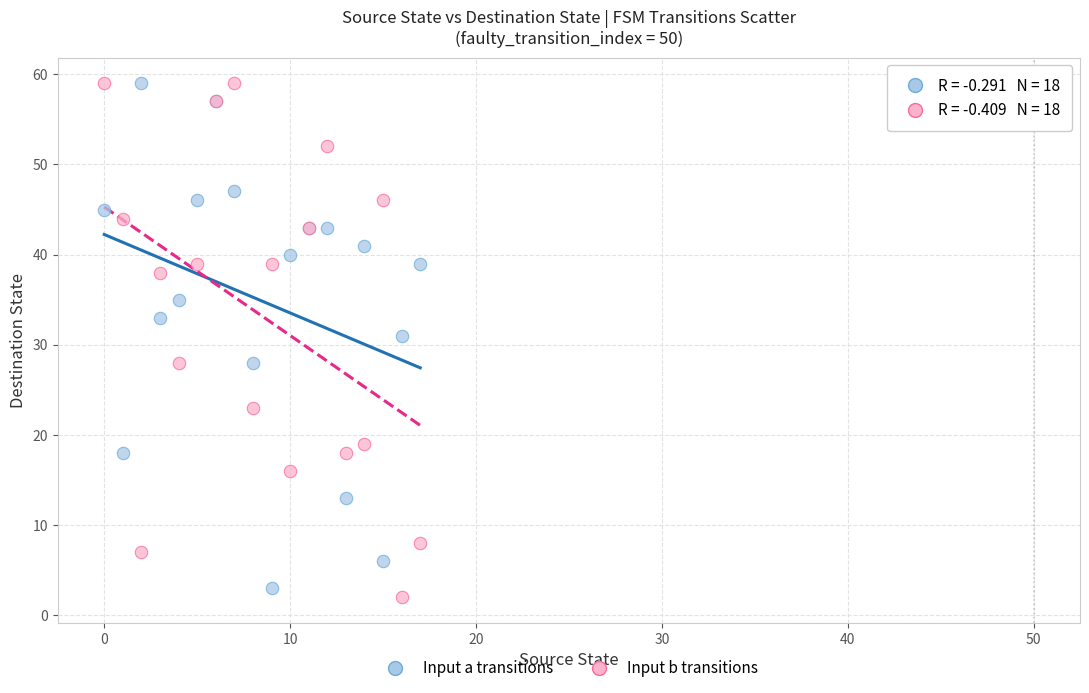

What are all the series names shown in the legend?

Input a transitions, Input b transitions